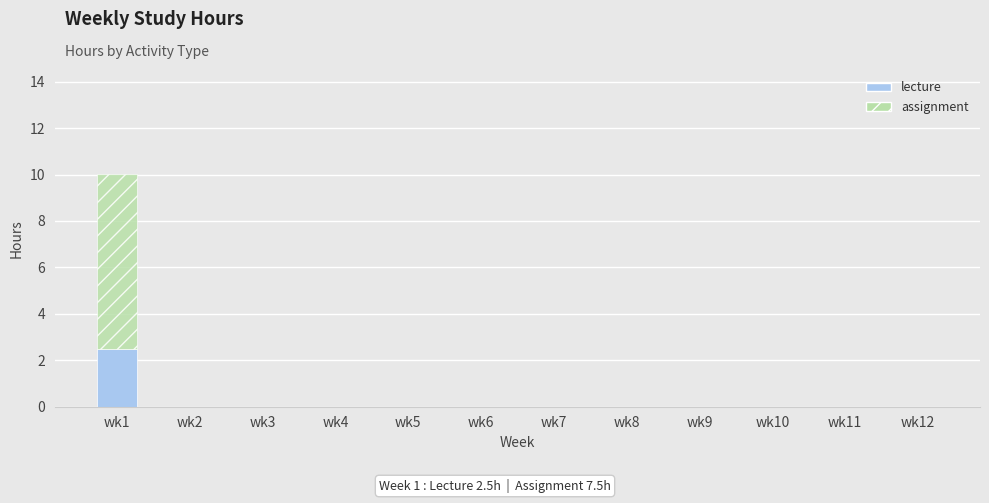

Which category has the highest value in the lecture series?

wk1